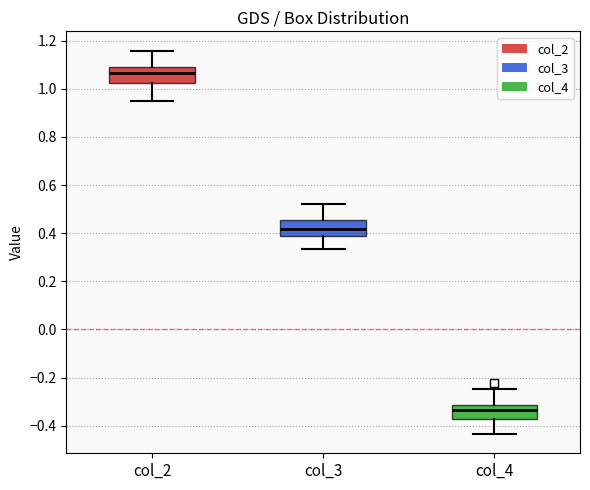

Which box has the lowest median line?

col_4